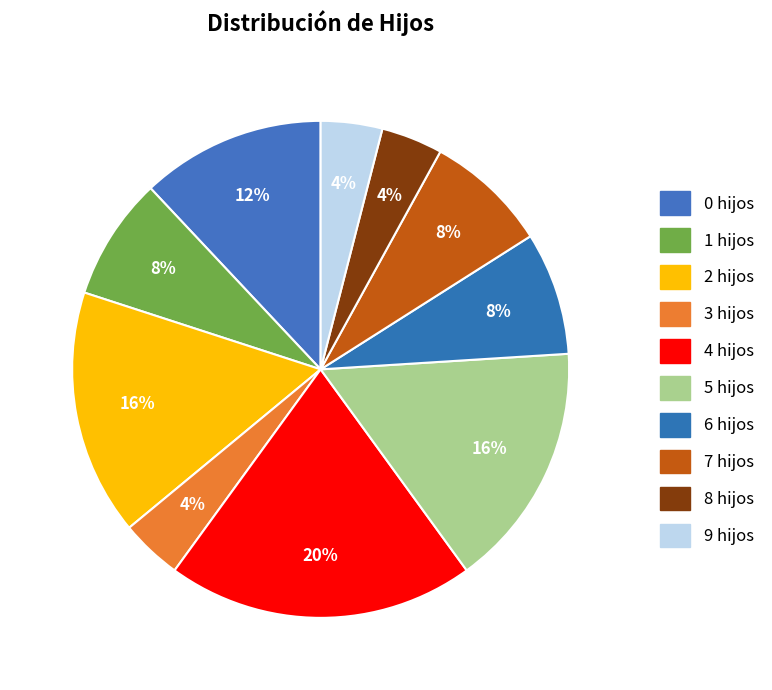

To the nearest percent, what is the difference between the 7 and 9 slice percentages?

4%